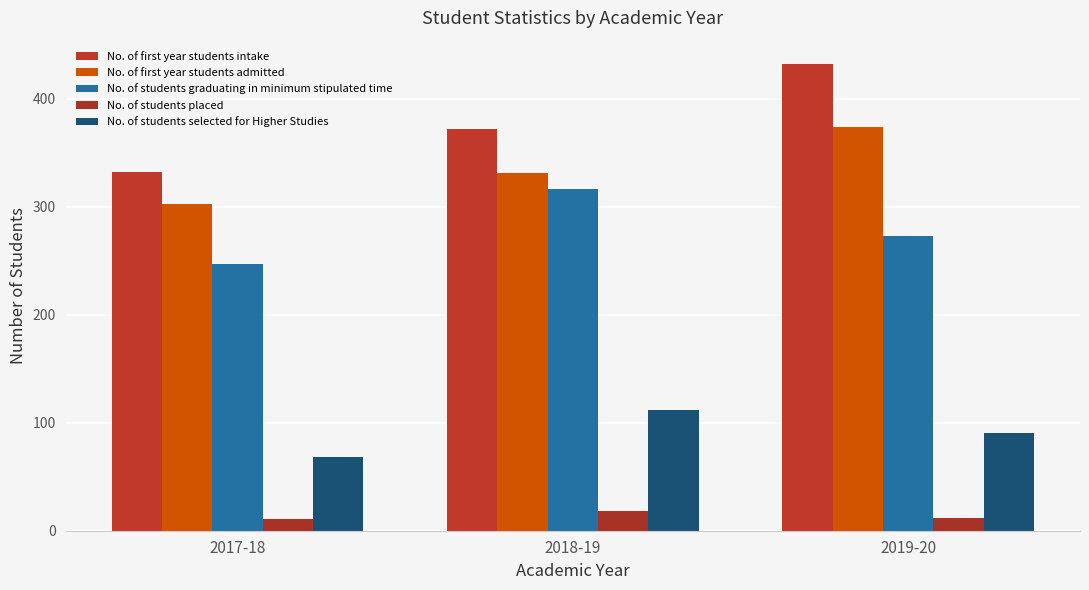

Where does the No. of students graduating in minimum stipulated time series first go above 273?

2018-19